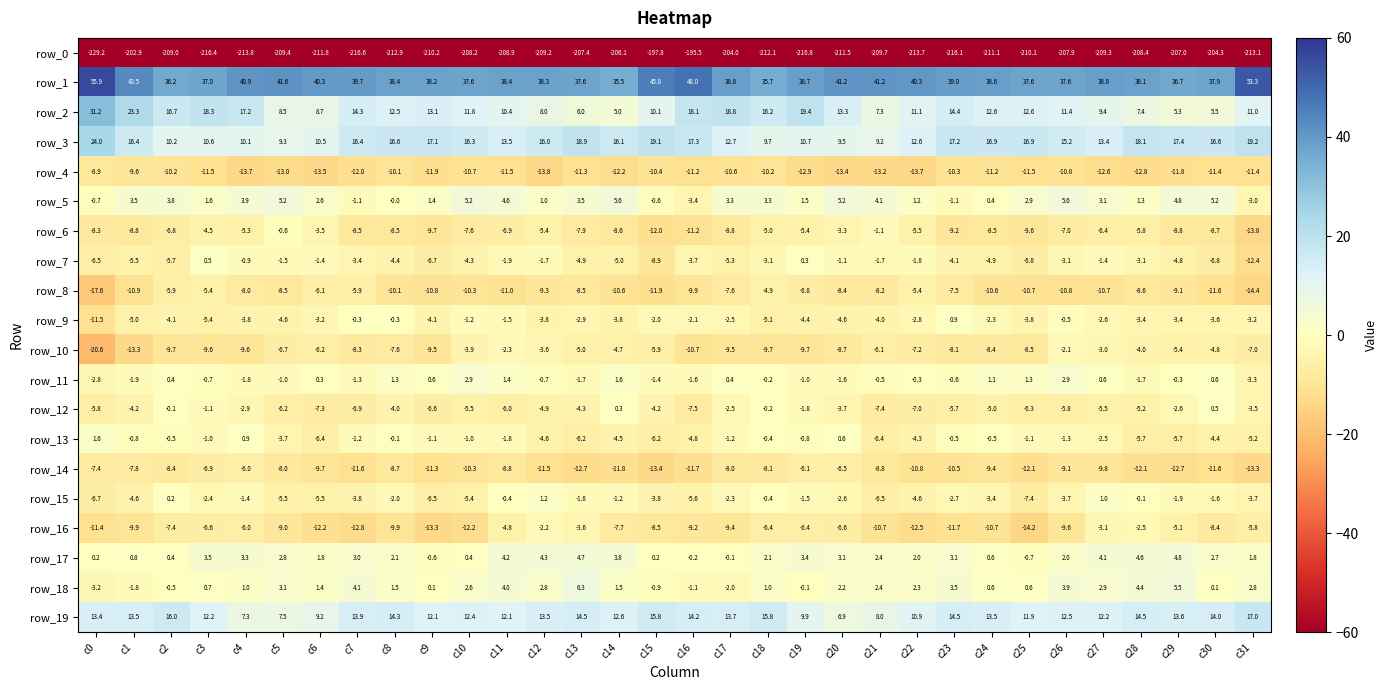

Which series has the widest spread of values?

row_0